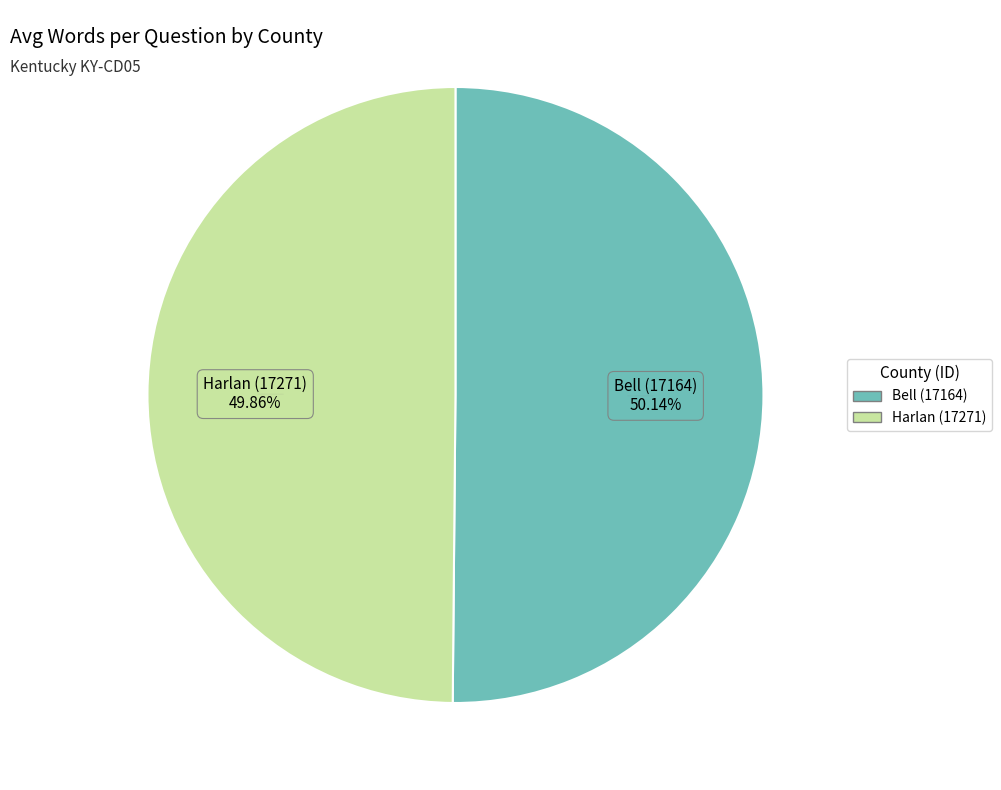

How many segments does this pie chart have?

2